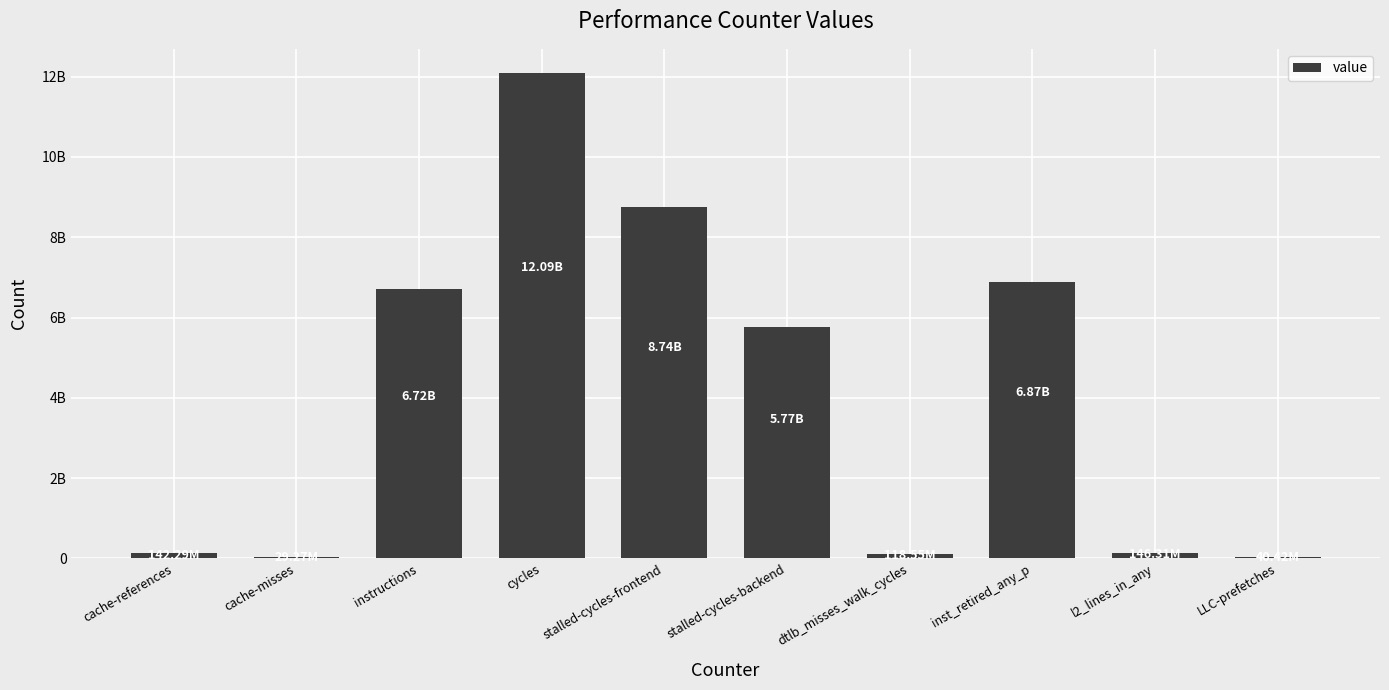

How many bars are there in total?

10